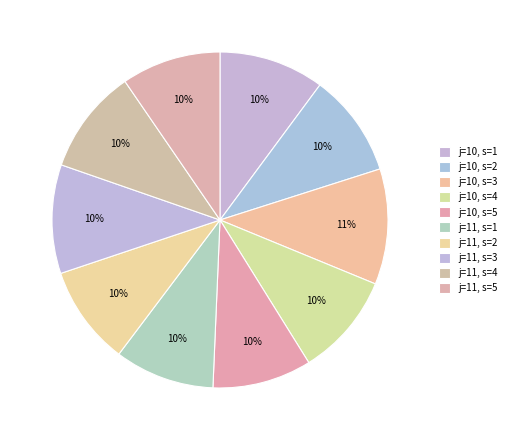

Is the sum of j=11, s=2 and j=11, s=5 greater than half?

No